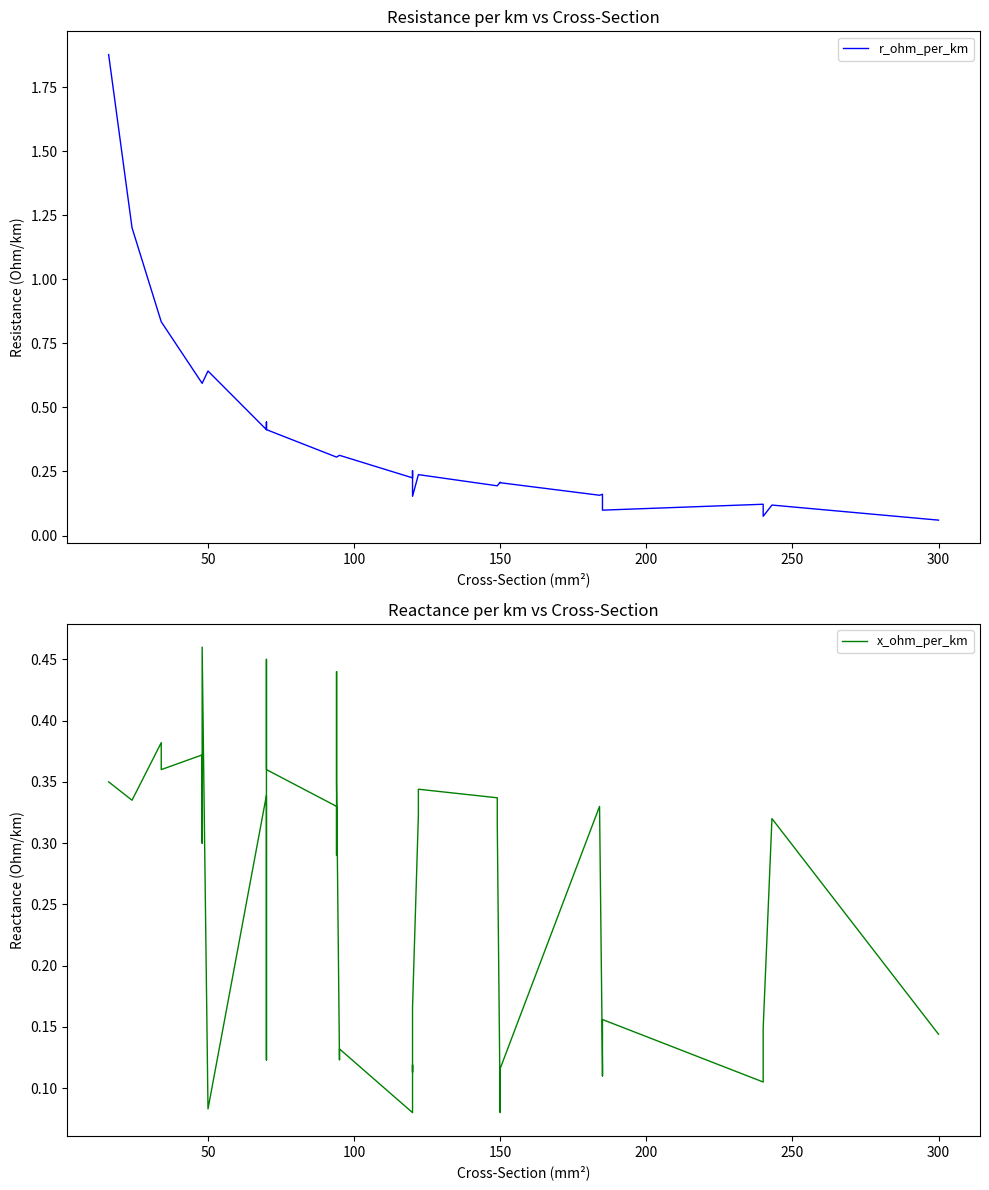

How many distinct data groups are displayed?

2